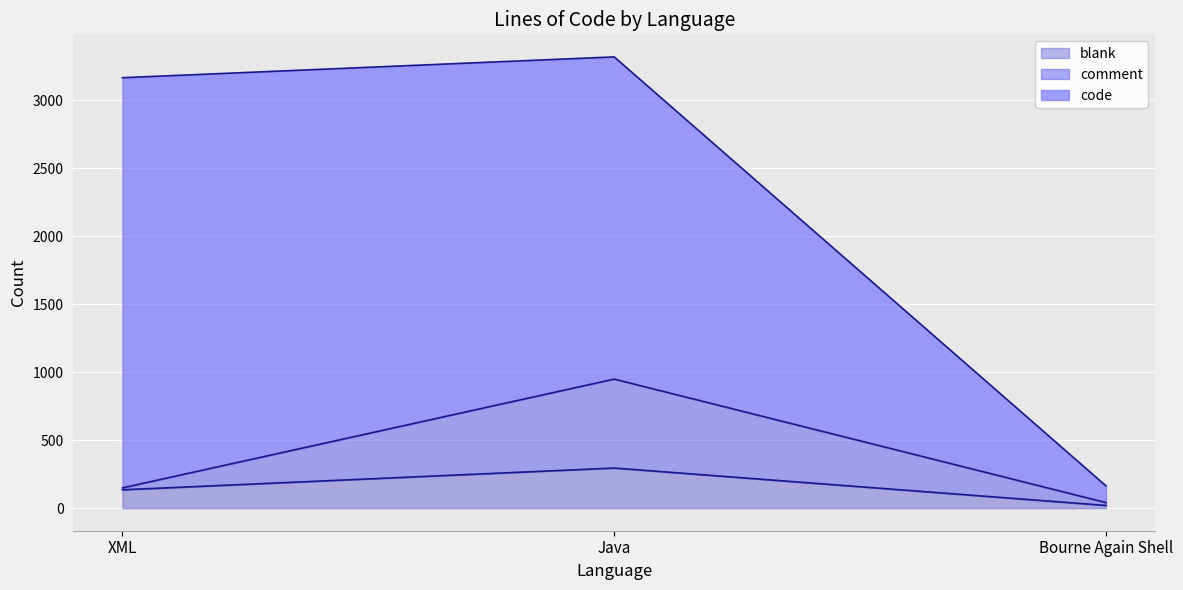

What is the minimum value for blank?

20